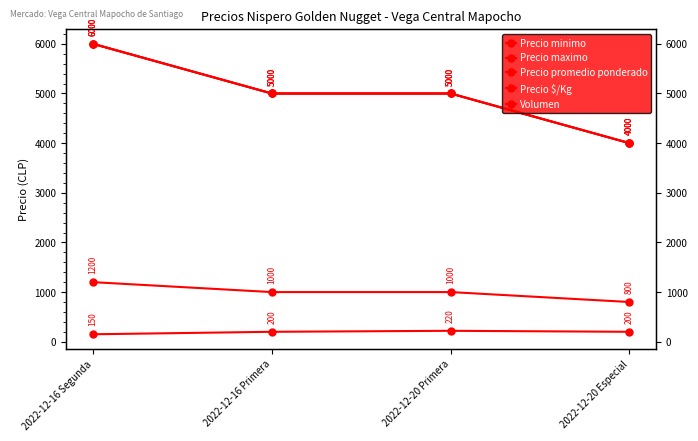

What is the label of the 3rd point from the left?

2022-12-20 Primera